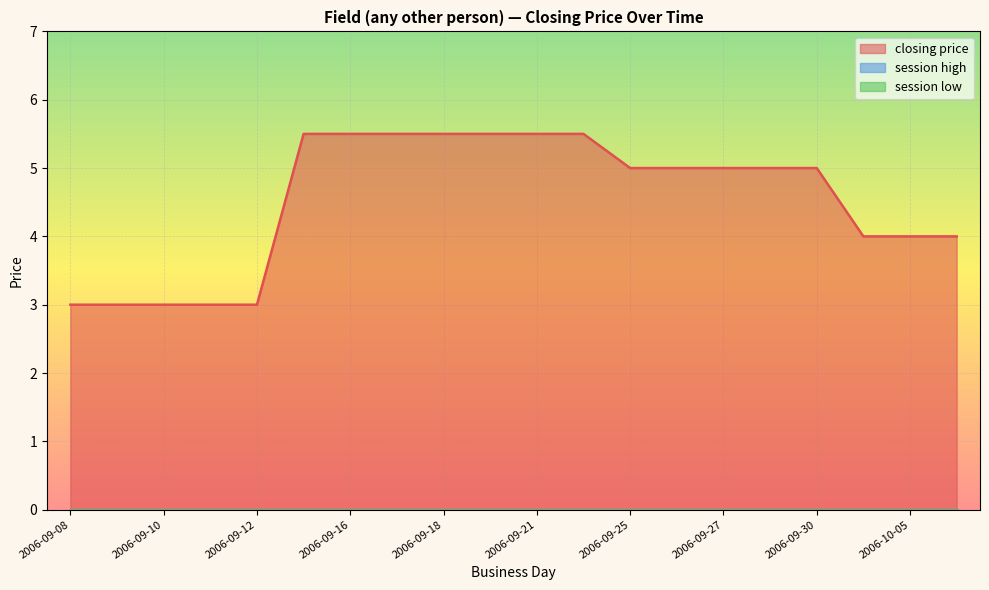

Reading left to right, what are all the values shown in this chart?

closing price: 3.0	3.0	3.0	3.0	3.0	5.5	5.5	5.5	5.5	5.5	5.5	5.5	5.0	5.0	5.0	5.0	5.0	4.0	4.0	4.0
session high: 0.0	0.0	0.0	0.0	0.0	0.0	0.0	0.0	0.0	0.0	0.0	0.0	0.0	0.0	0.0	0.0	0.0	0.0	0.0	0.0
session low: 0.0	0.0	0.0	0.0	0.0	0.0	0.0	0.0	0.0	0.0	0.0	0.0	0.0	0.0	0.0	0.0	0.0	0.0	0.0	0.0